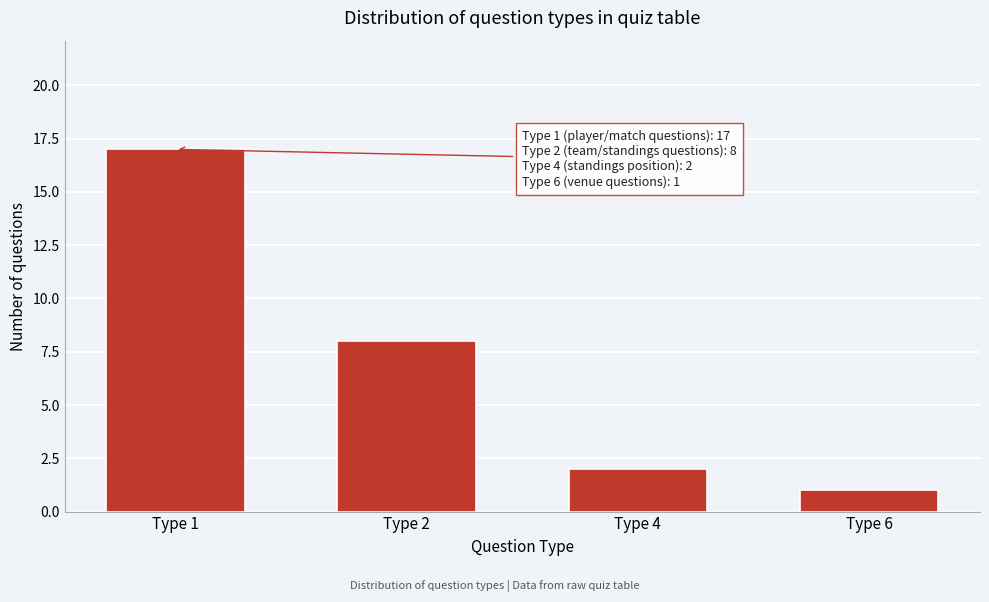

Reading left to right, transcribe all the data shown in this chart.

17	8	2	1